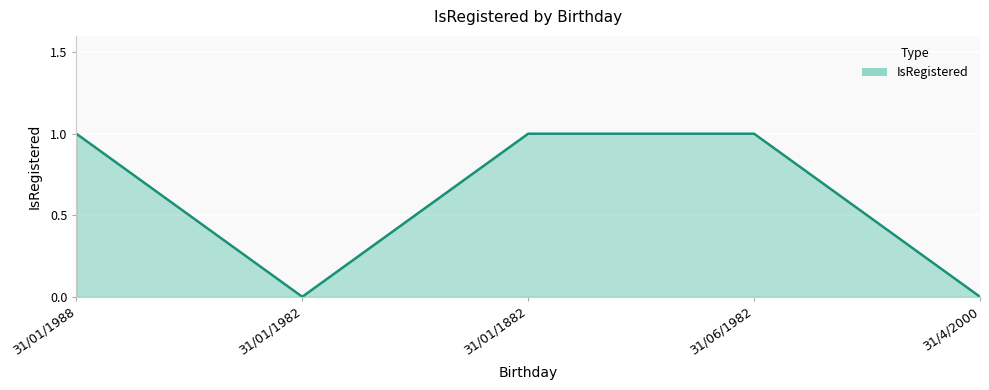

How many series are shown in this chart?

1